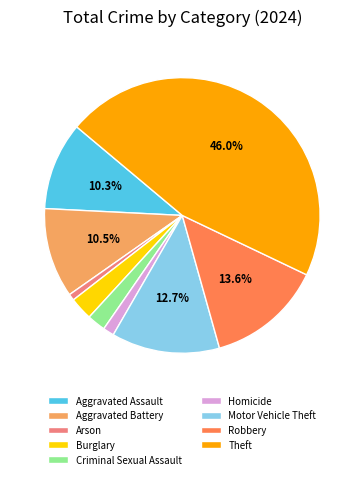

How much of the chart is everything except Aggravated Battery?

89.5%